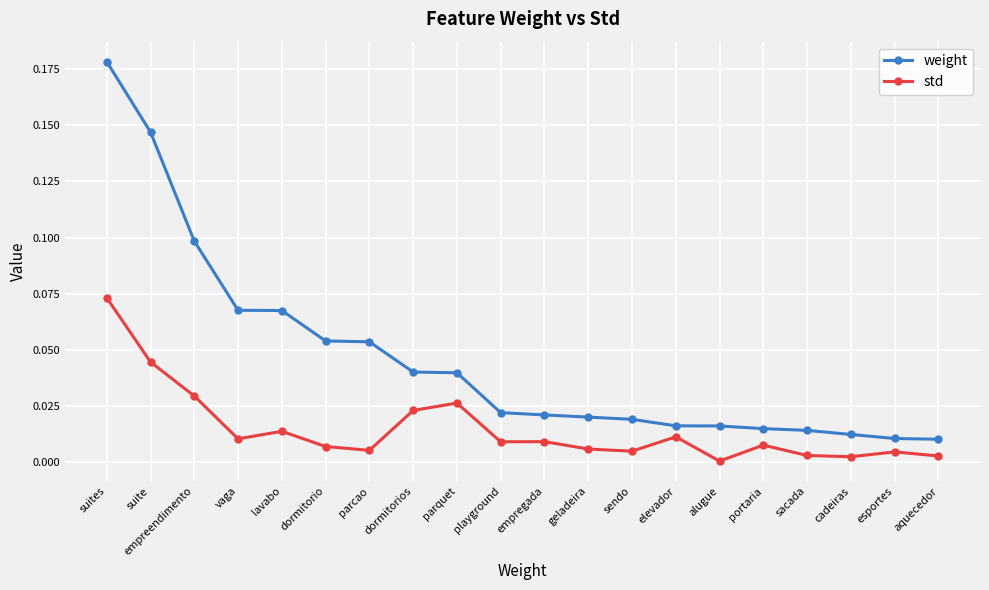

What is the label of the 13th point from the right?

dormitorios